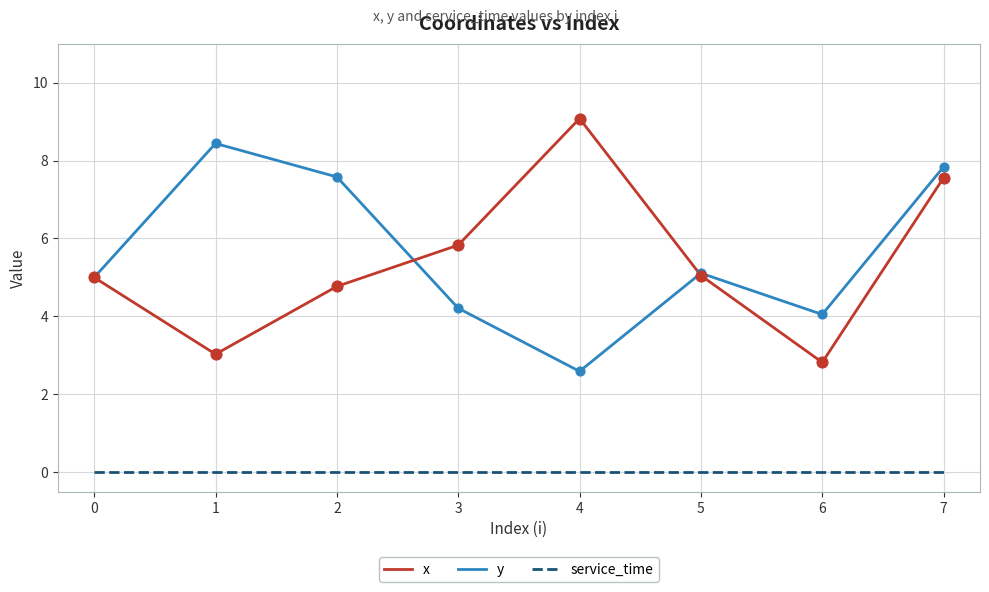

What are all the series names shown in the legend?

x, y, service_time